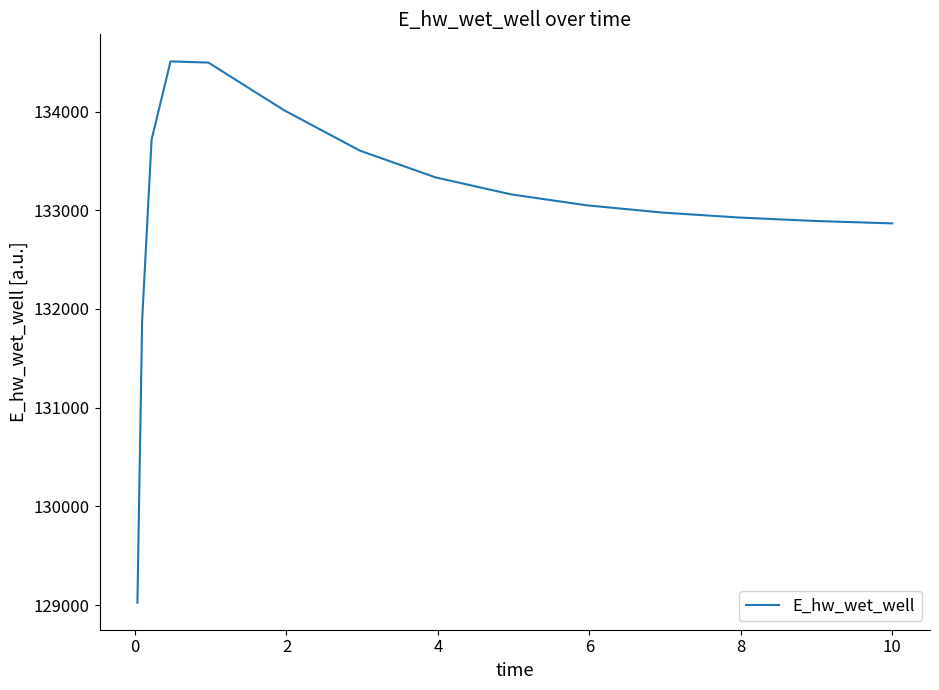

What is the difference between the maximum and minimum values?

5482.1